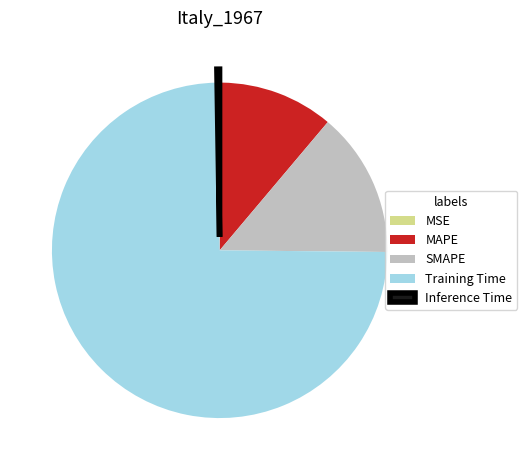

Do MAPE and SMAPE together represent more than half of the pie?

No